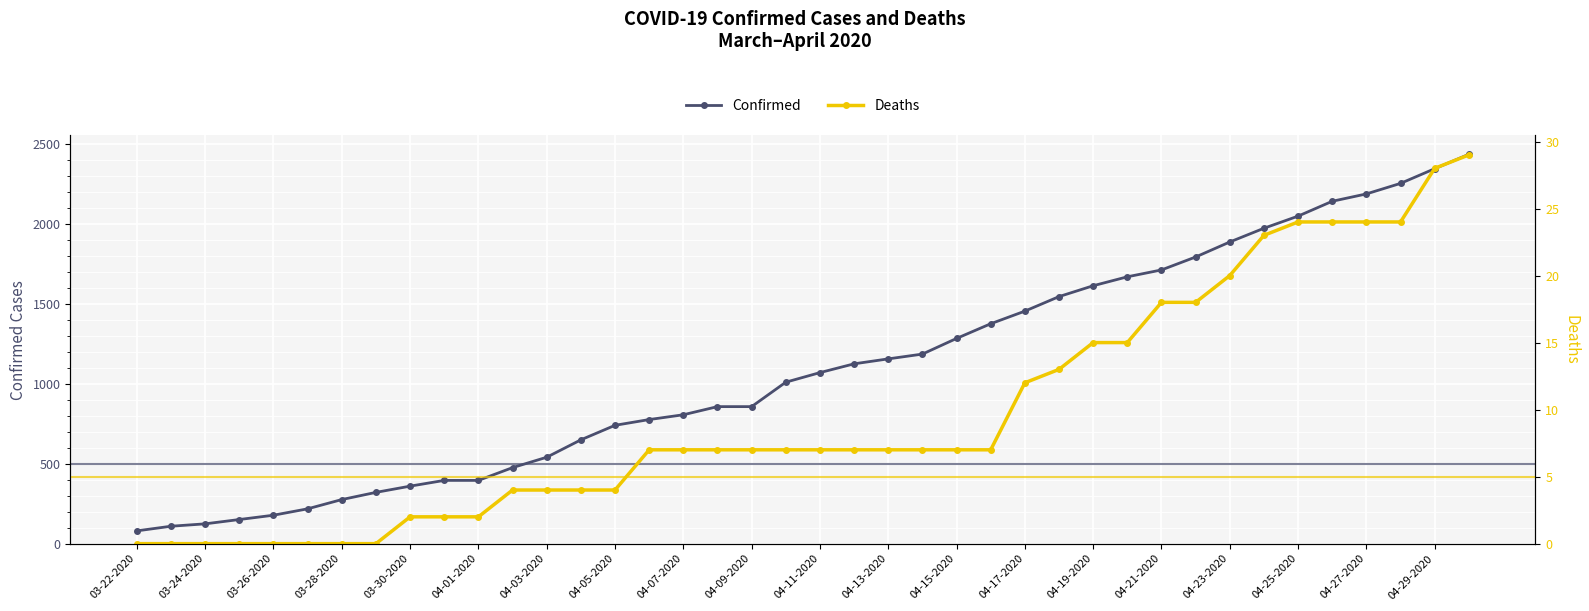

What is the minimum value for Confirmed?

80